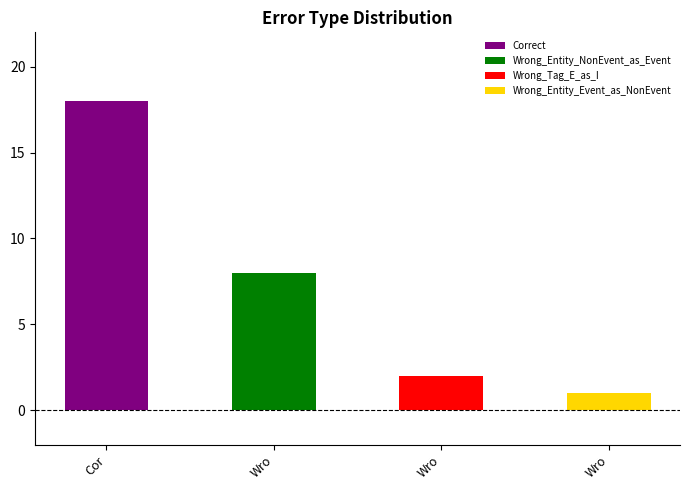

What is the value of the 3rd bar from the left?

2